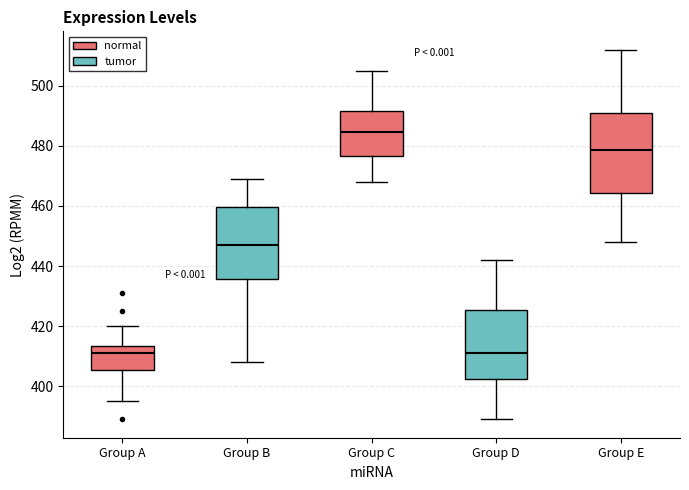

Which box is the tallest, from its lower edge to its upper edge?

Group E